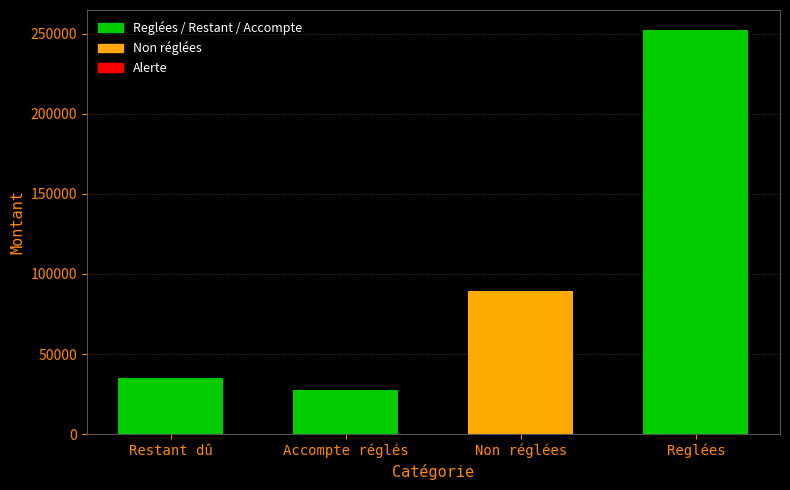

What is the smallest value displayed?

27595.3